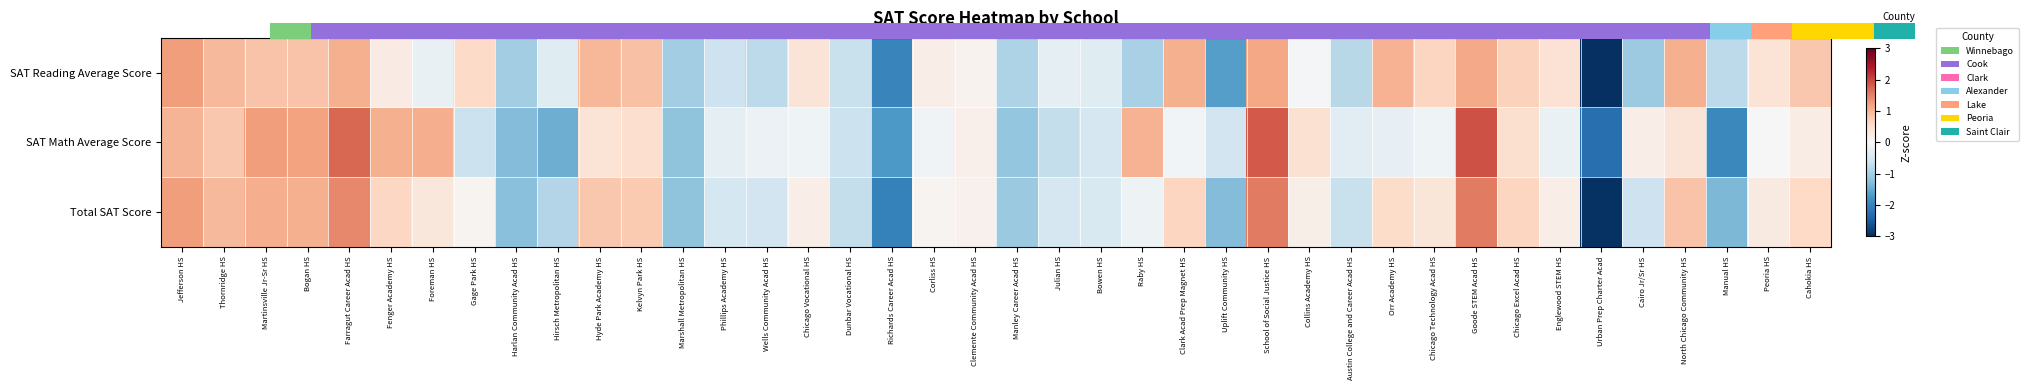

Which category has the highest value in the SAT Math Average Score series?

Goode STEM Acad HS